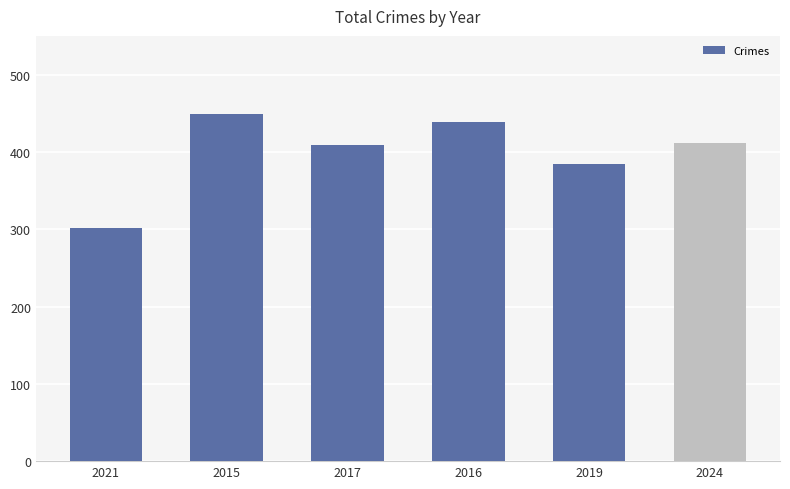

Are the bars grouped side by side (vs. stacked)?

No